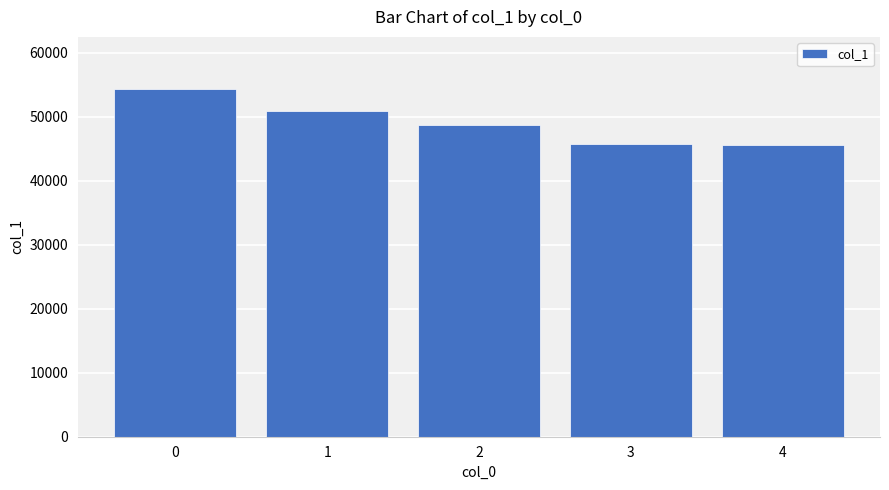

What is the change in value from 1 to 2?

-2106